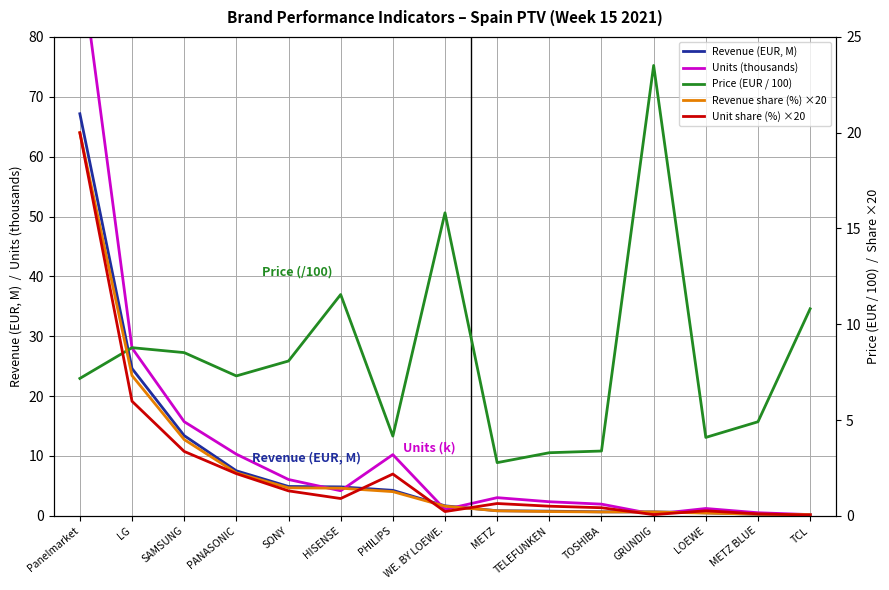

True or false: Unit share (%) ×20 and Units (thousands) intersect in this chart.

False